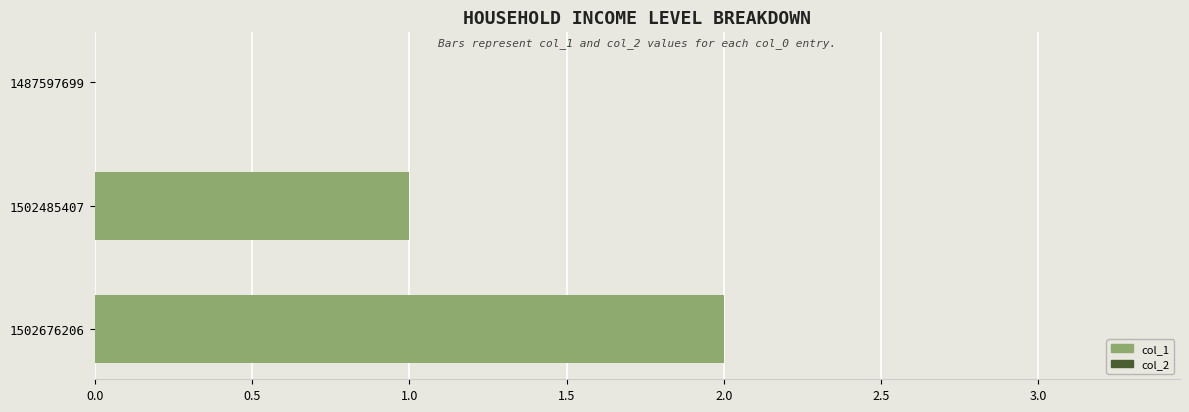

Count the number of categories in the chart.

3